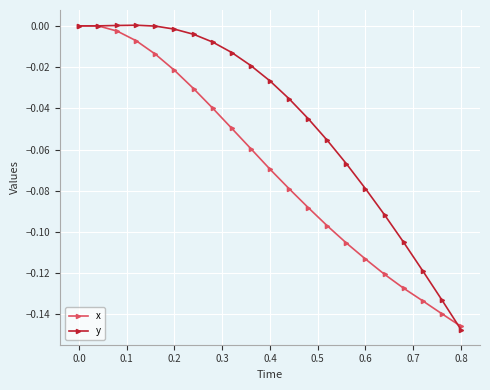

List the series in order of their overall mean, highest first.

y, x